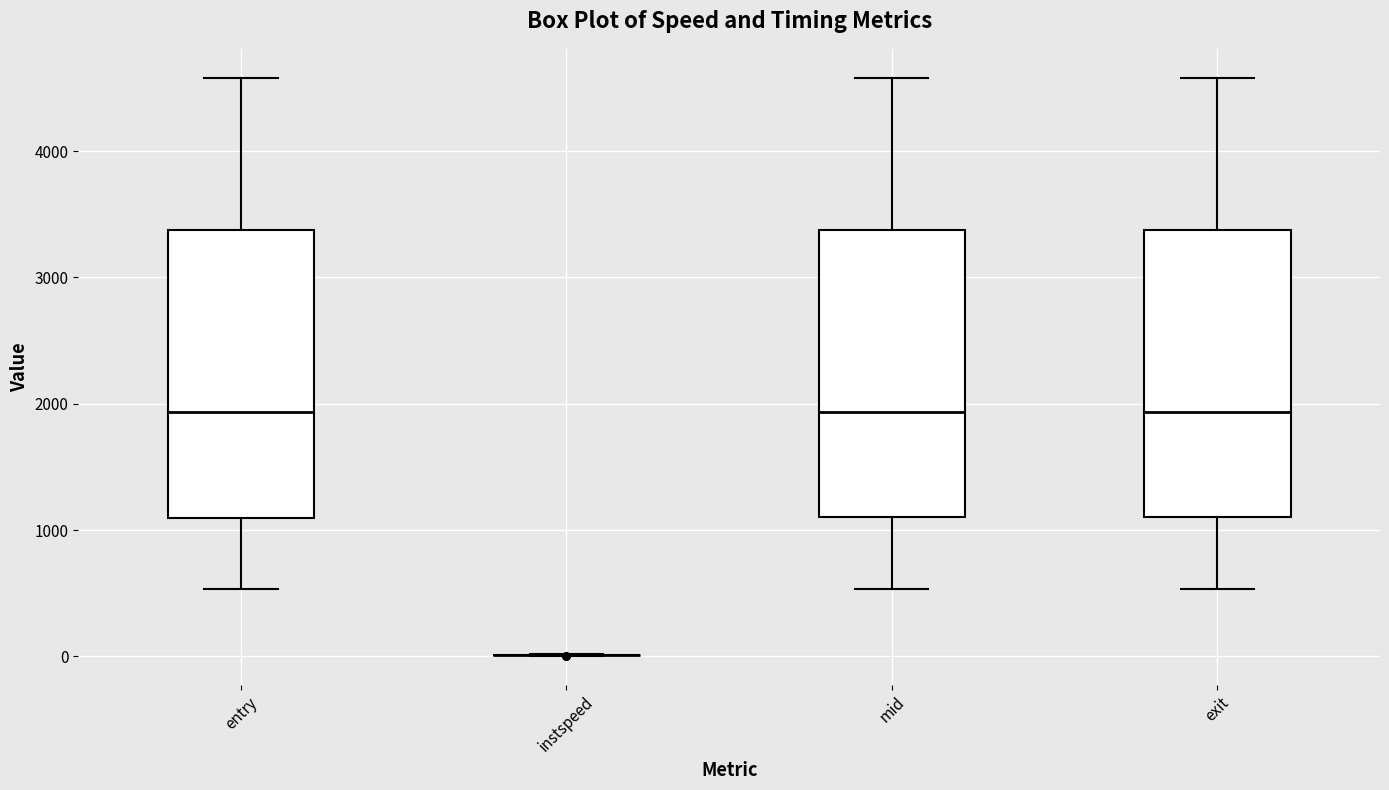

Reading left to right, transcribe this box plot: for each box, give where its median line is, the range the box spans, and where its two whiskers end, as read against the y-axis. The values are not printed on the chart, so give them approximately, as read against the axis.

entry: median 1900, box 1100 to 3400, whiskers 500 to 4600
instspeed: box collapsed to a line at 0, whiskers 0 to 0
mid: median 1900, box 1100 to 3400, whiskers 500 to 4600
exit: median 1900, box 1100 to 3400, whiskers 500 to 4600